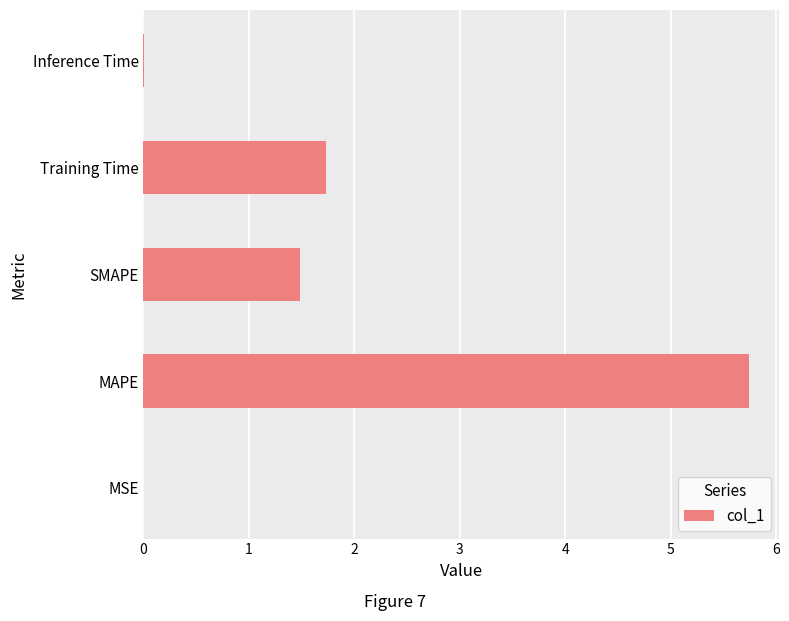

Which has a higher value, Inference Time or Training Time?

Training Time